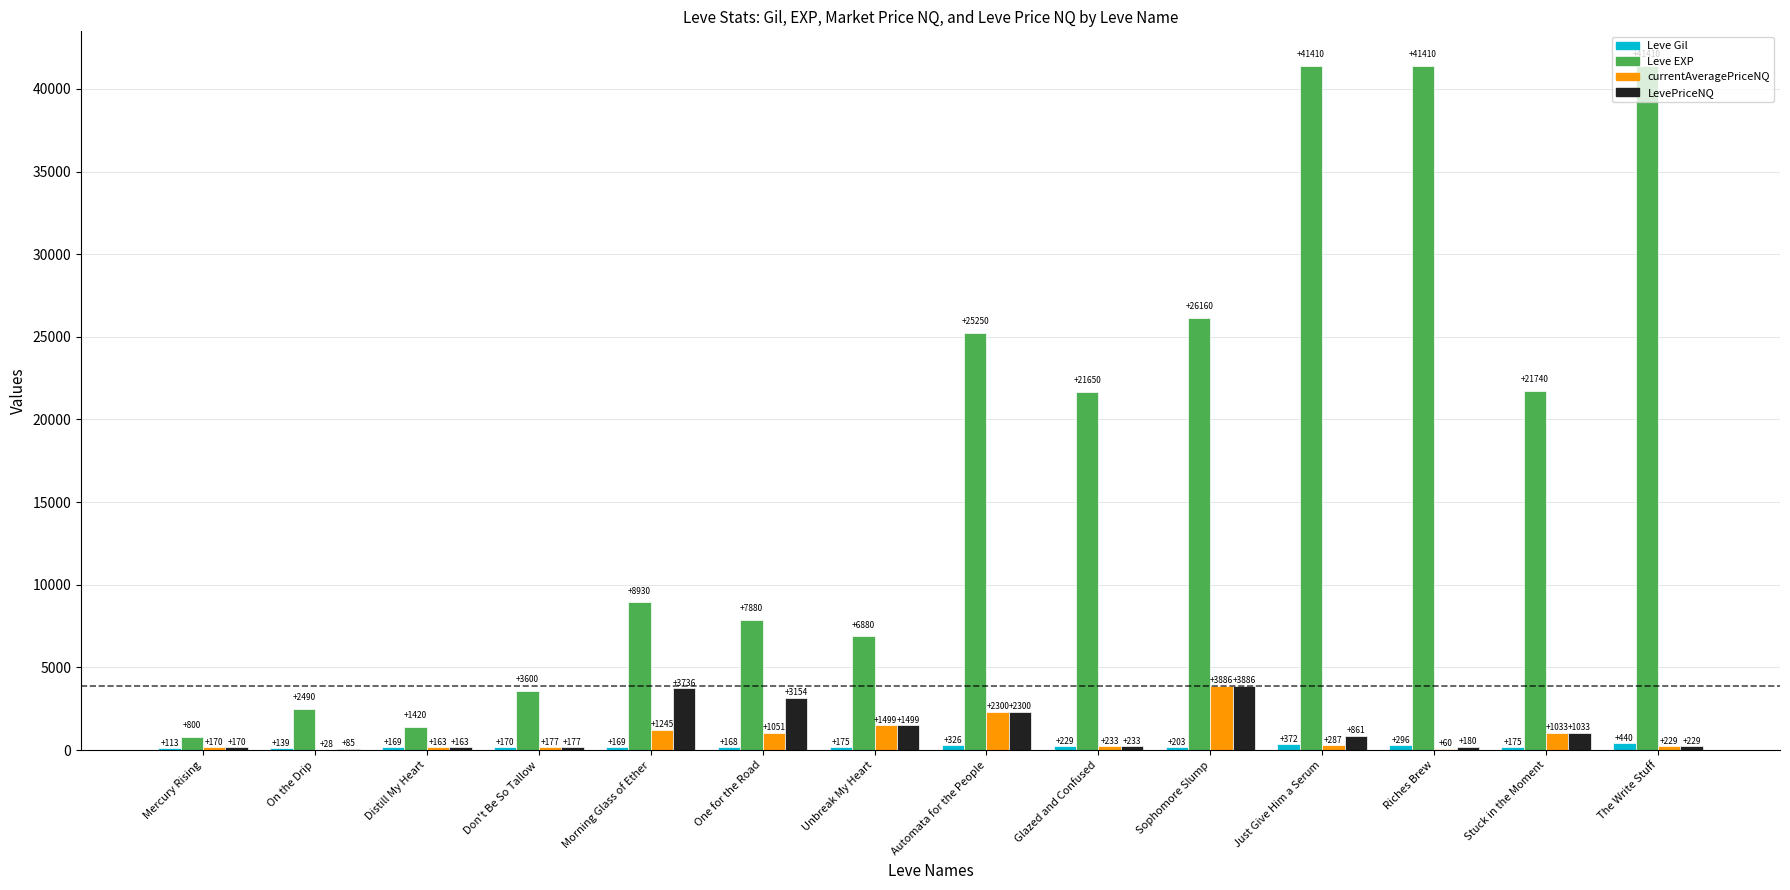

What is the average value of the Leve Gil series?

224.6